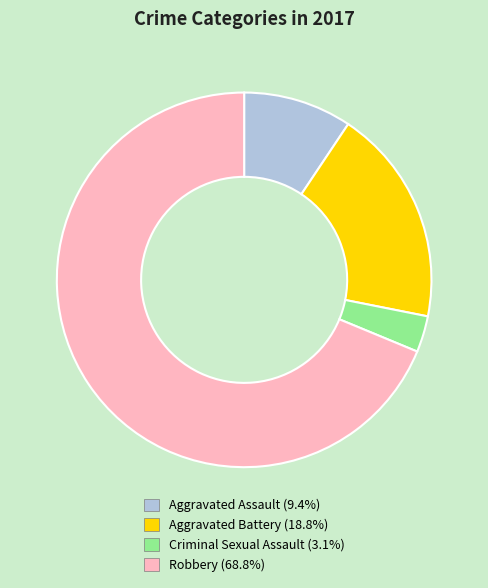

Which category has the biggest portion of the pie?

Robbery